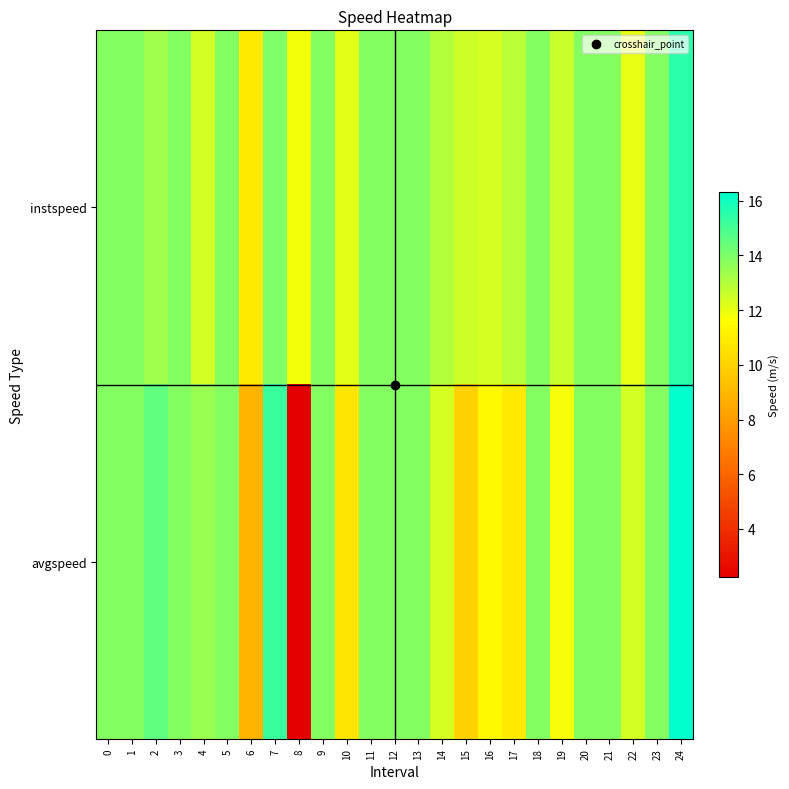

Between 3 and 9, which series saw the biggest shift?

instspeed